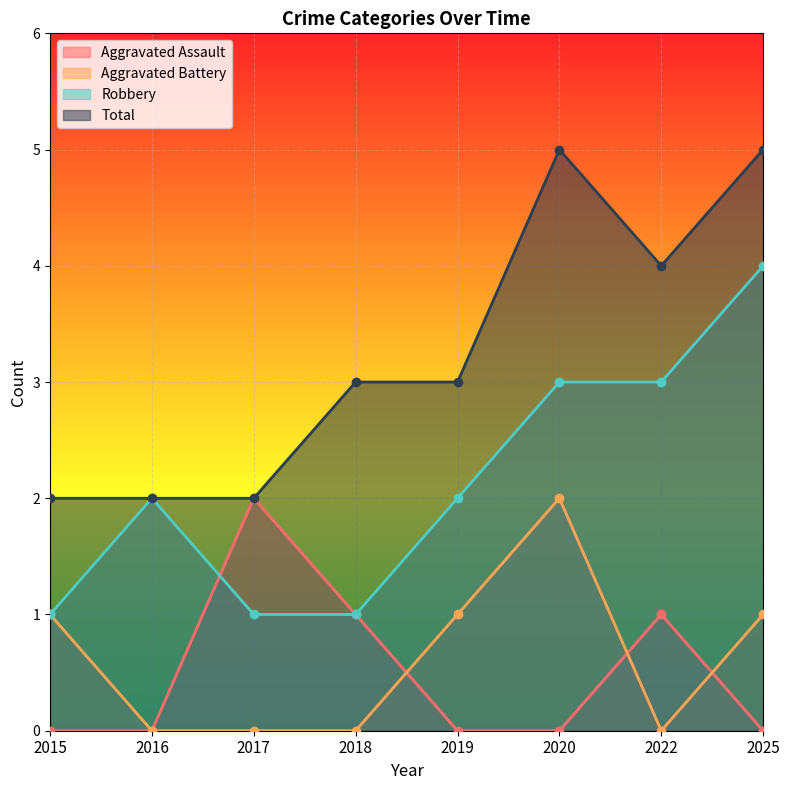

Reading right to left, list all the values displayed in this chart.

Aggravated Assault: 2025=0	2022=1	2020=0	2019=0	2018=1	2017=2	2016=0	2015=0
Aggravated Battery: 2025=1	2022=0	2020=2	2019=1	2018=0	2017=0	2016=0	2015=1
Robbery: 2025=4	2022=3	2020=3	2019=2	2018=1	2017=1	2016=2	2015=1
Total: 2025=5	2022=4	2020=5	2019=3	2018=3	2017=2	2016=2	2015=2